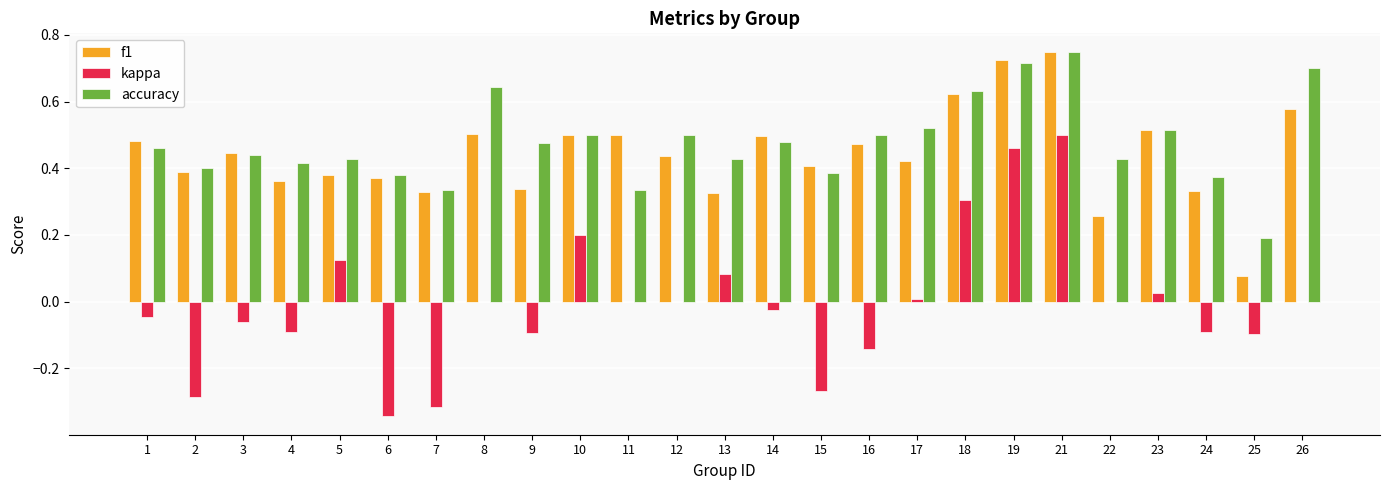

Is the value of f1 at 19 greater than the value of kappa at 23?

Yes